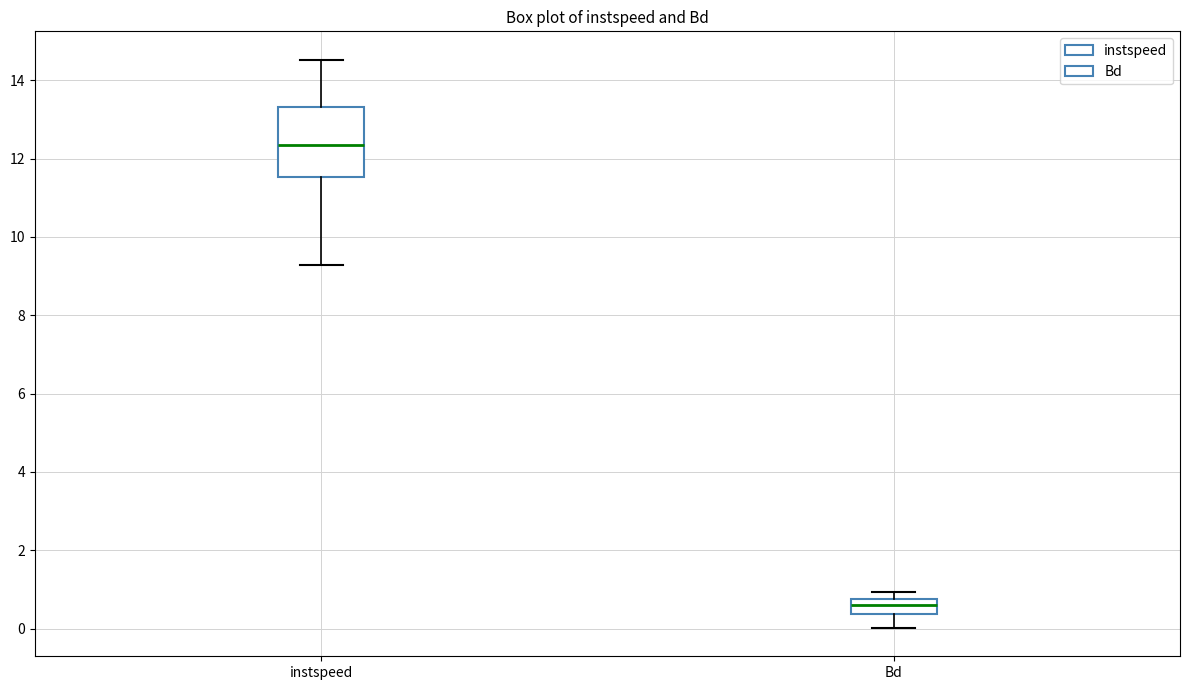

Where does the upper whisker of the box for instspeed end on the y-axis? The values are not printed on the chart, so give them approximately, as read against the axis.

14.6